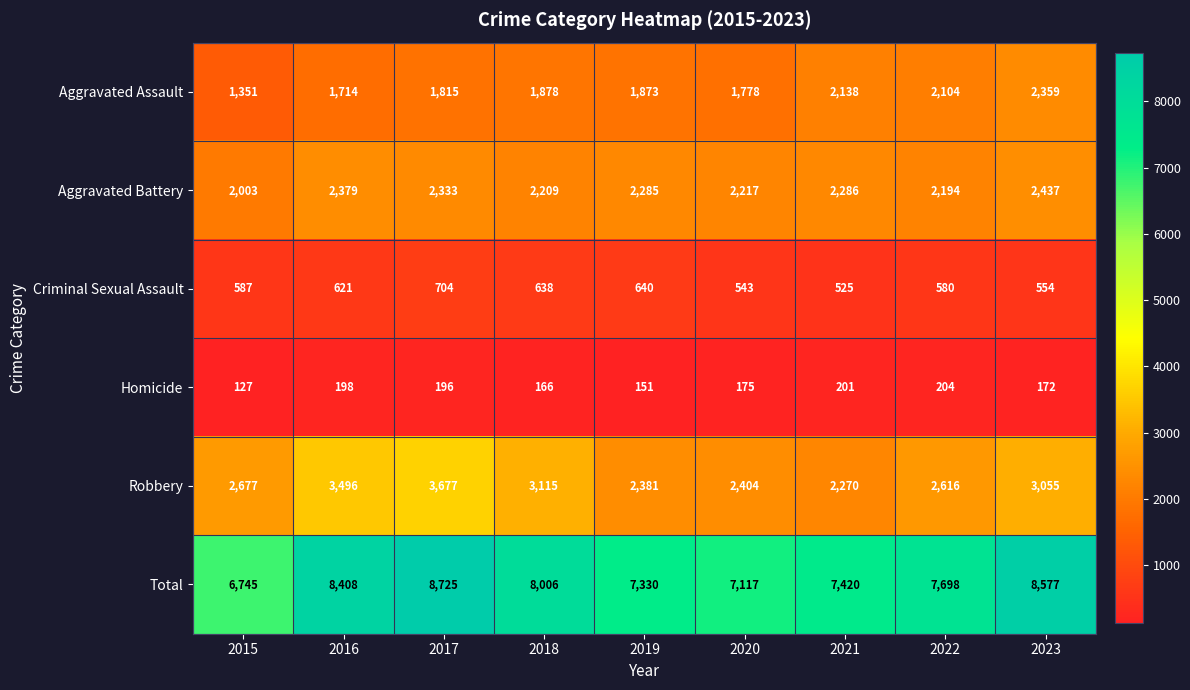

Count the number of categories in the chart.

9